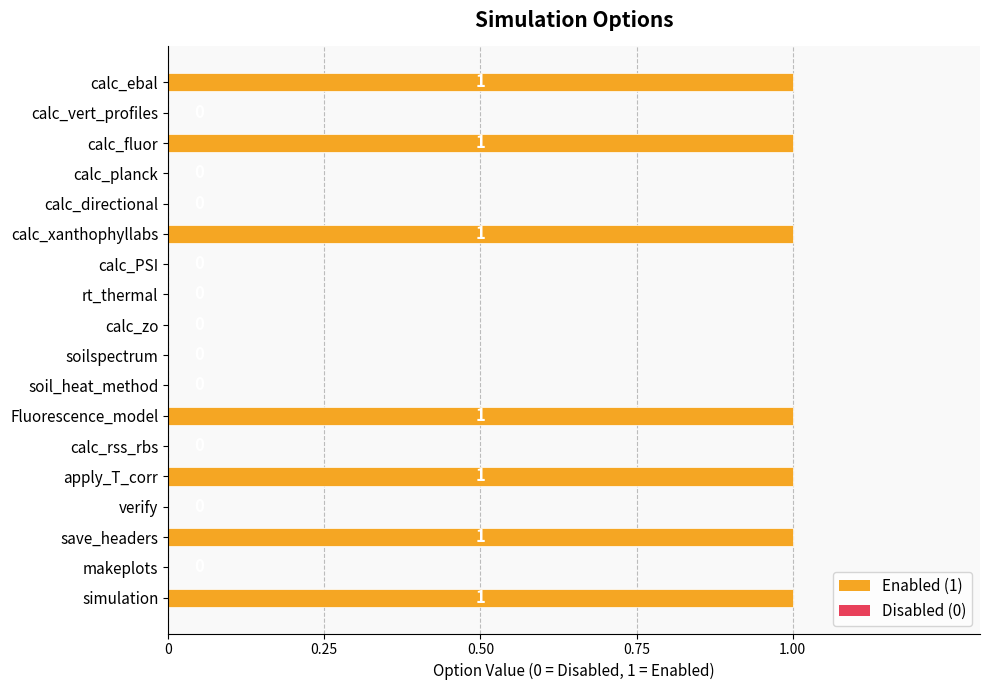

The value at verify is 0. True or false?

True